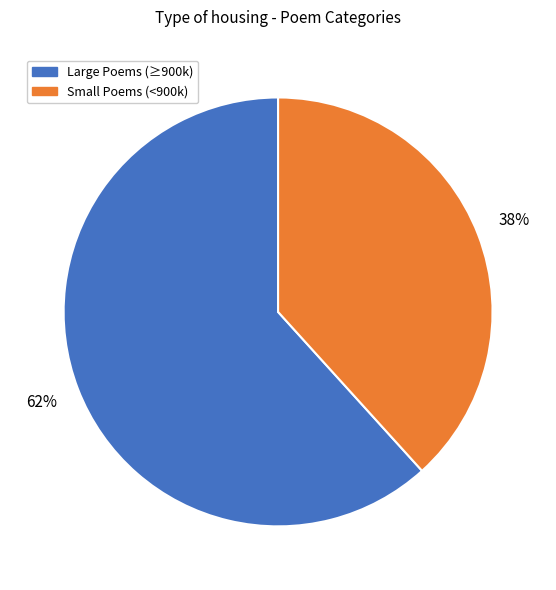

How many slices are in this pie chart?

2